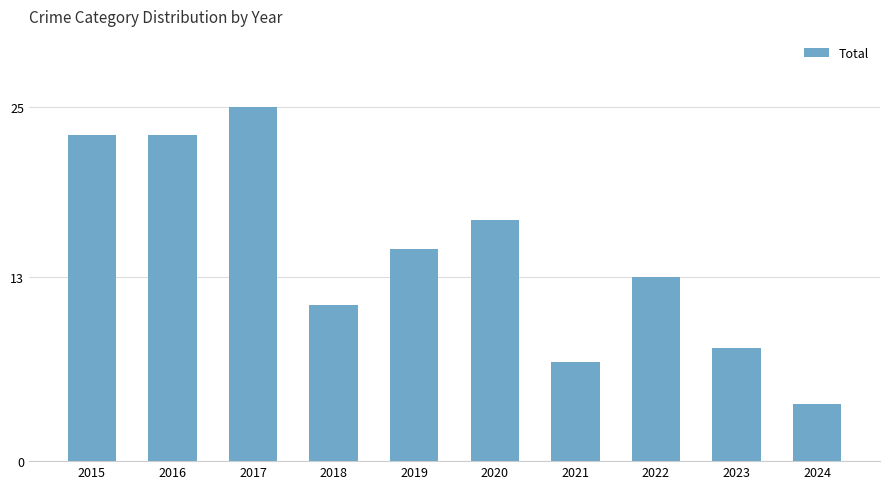

Reading left to right, what are all the values shown in this chart?

2015=23	2016=23	2017=25	2018=11	2019=15	2020=17	2021=7	2022=13	2023=8	2024=4